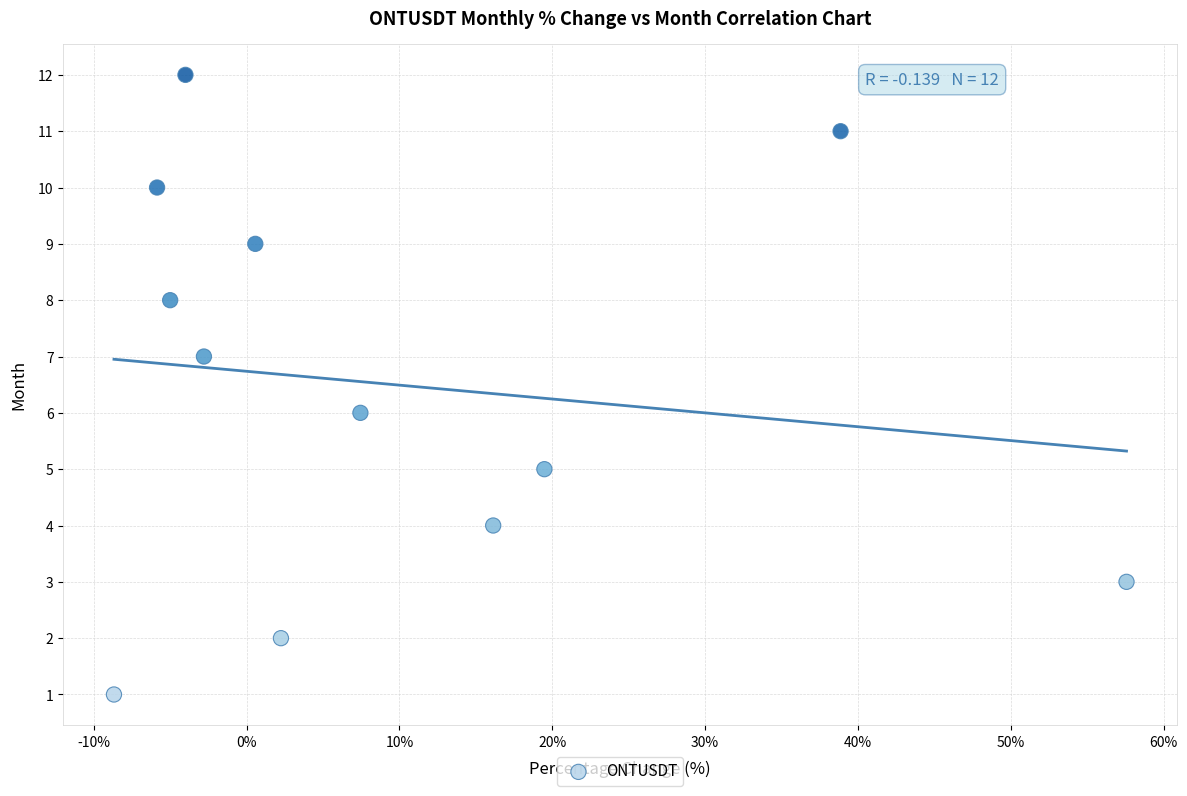

What is the range of Y values (max minus min)?

11